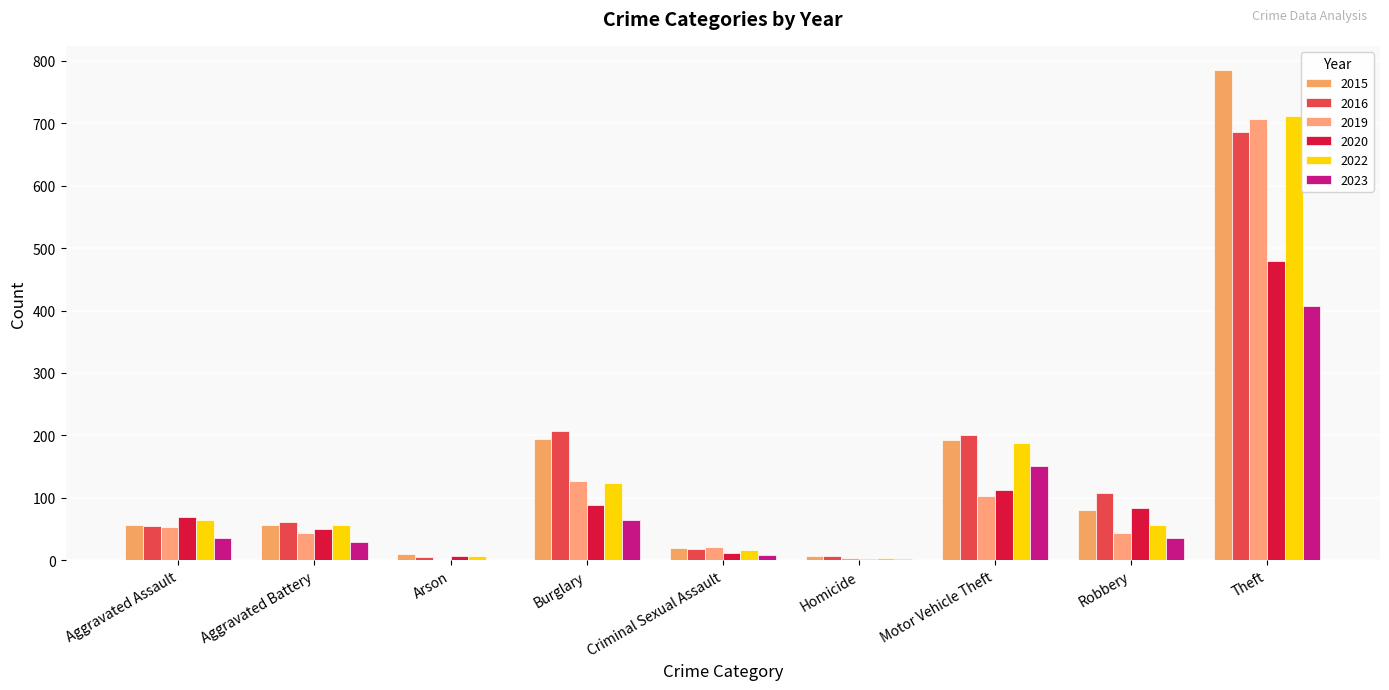

At how many categories does at least one series exceed 756?

1